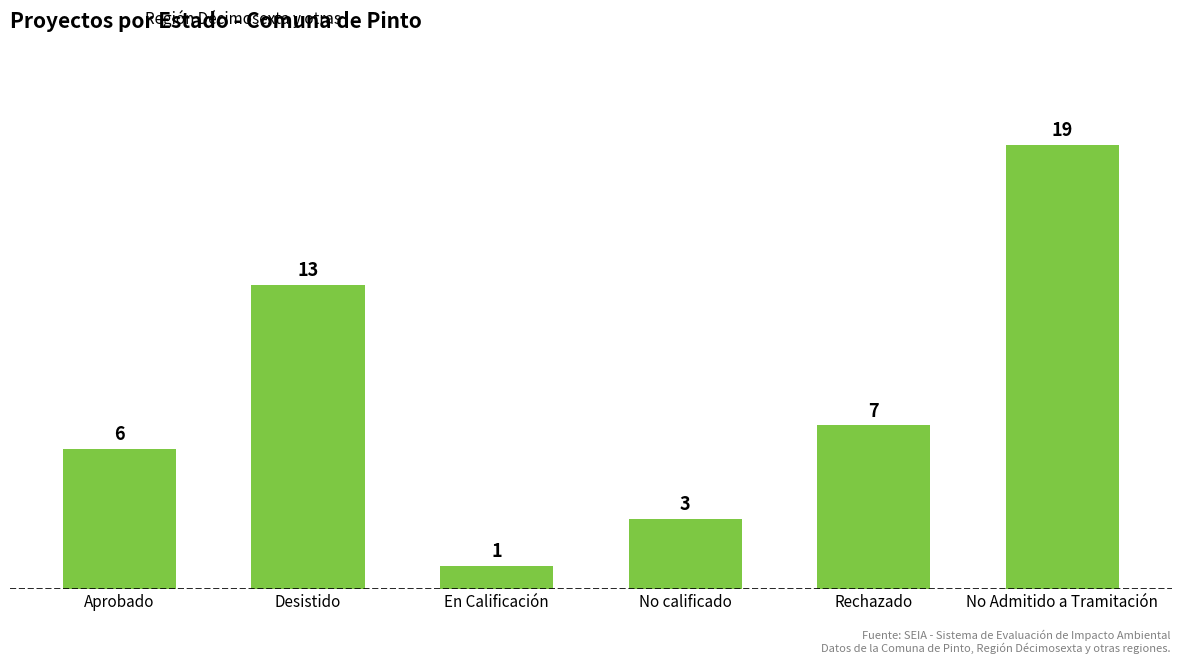

What is the sum of all values?

49